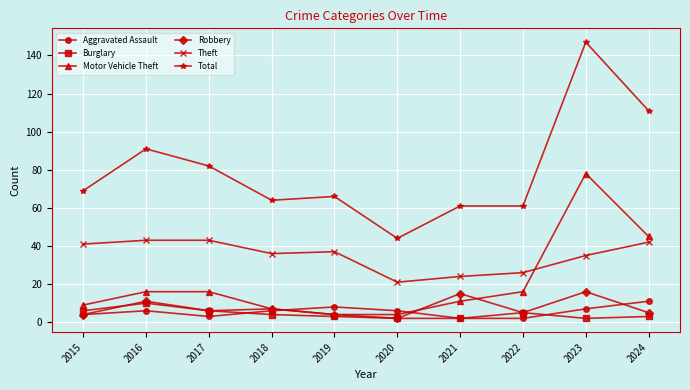

What is the value of the Motor Vehicle Theft point at the 8th from the left?

16